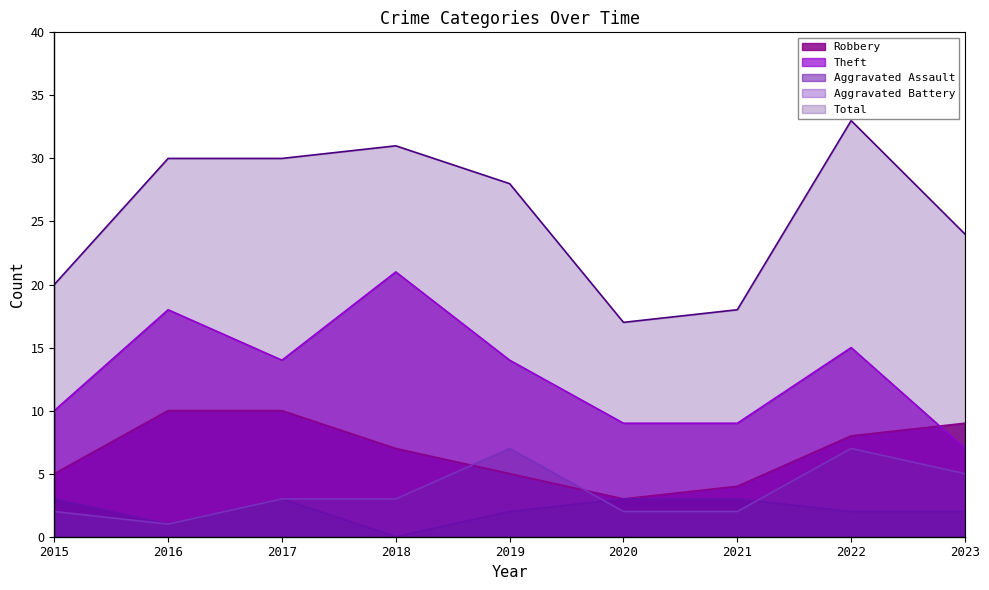

True or false: Theft has a value of 38 at 2018.

False